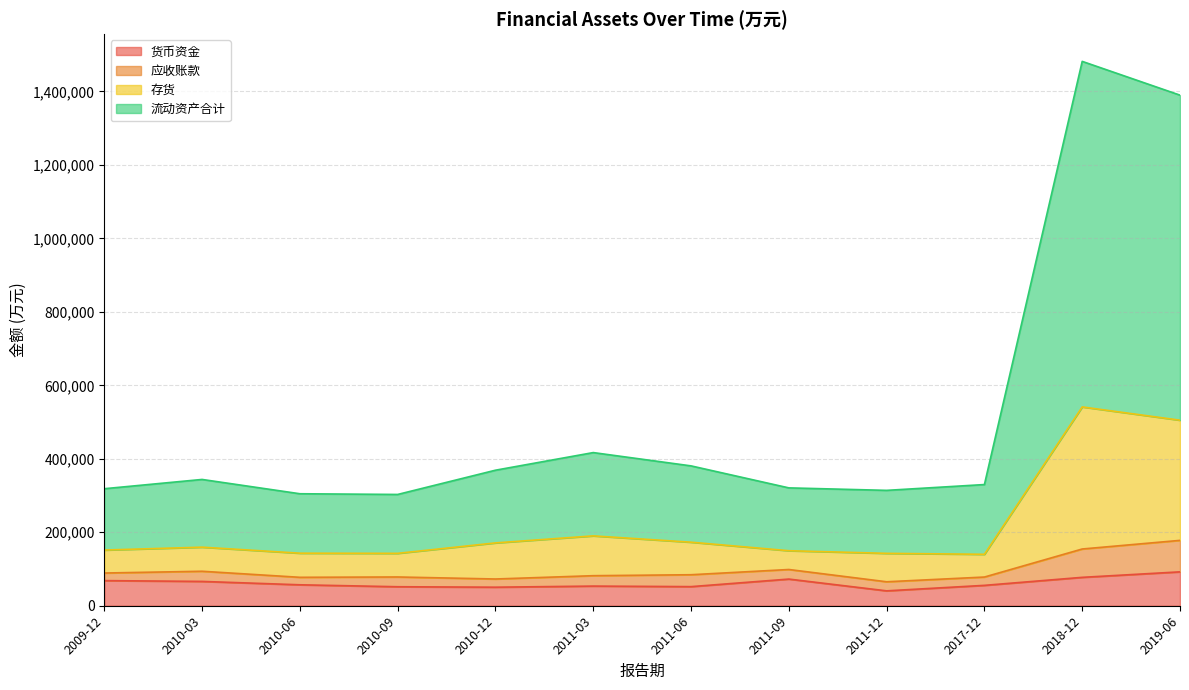

At which category is the sum across all series the highest?

2018-12